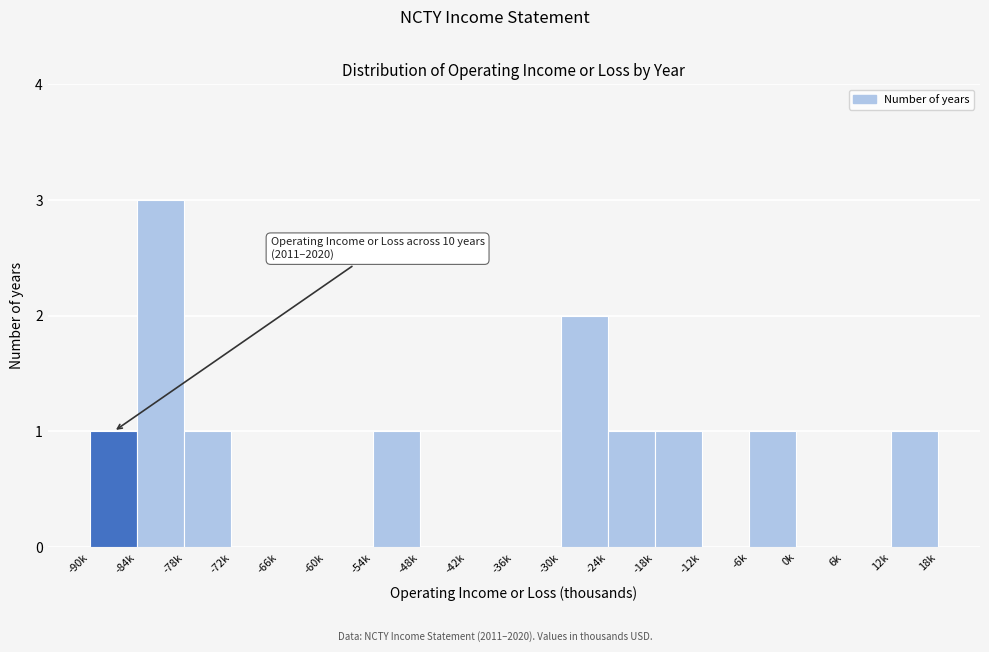

Reading left to right, what are all the values shown in this chart?

-90k=1	-84k=3	-78k=1	-72k=0	-66k=0	-60k=0	-54k=1	-48k=0	-42k=0	-36k=0	-30k=2	-24k=1	-18k=1	-12k=0	-6k=1	0k=0	6k=0	12k=1